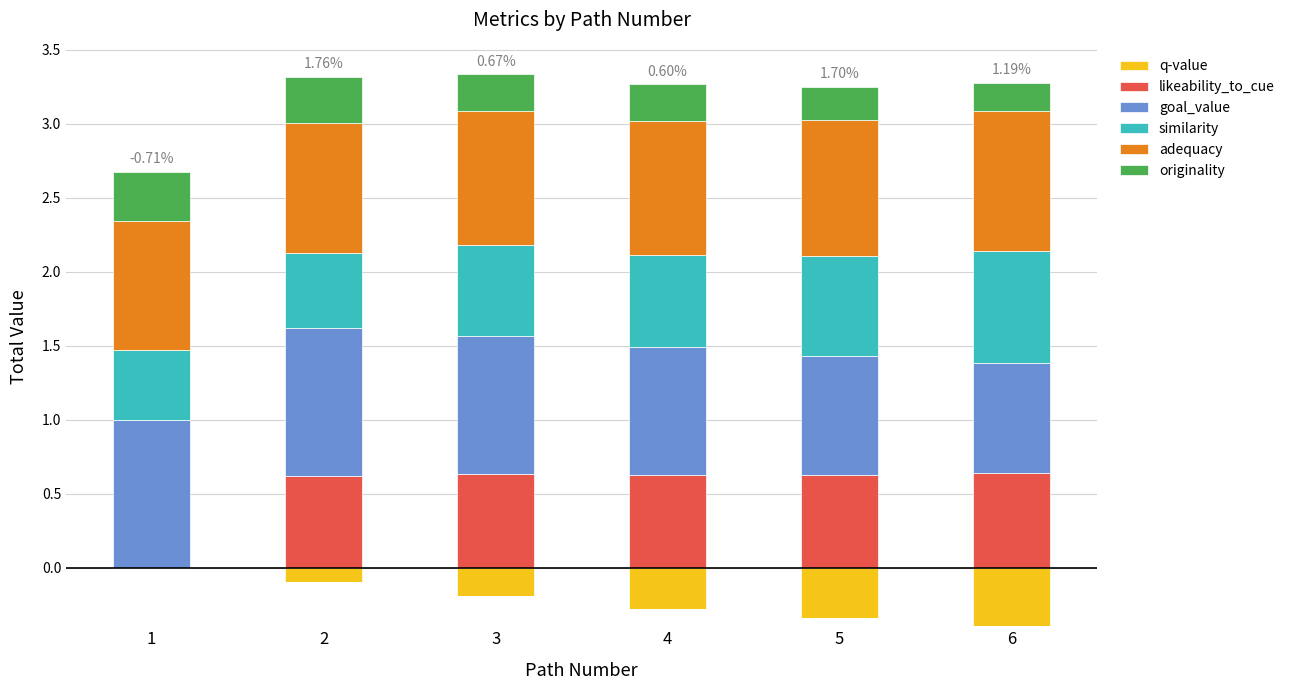

How many values in the likeability_to_cue series exceed 0?

5